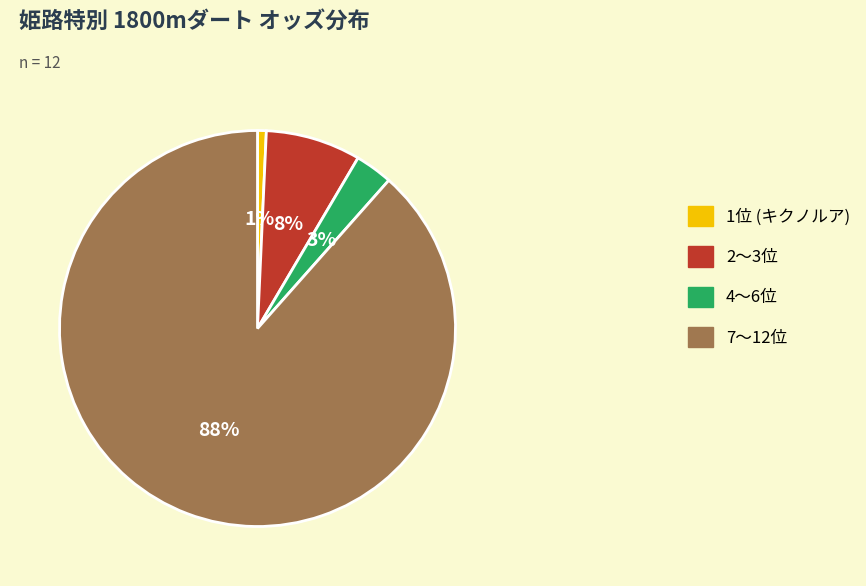

Which slice is the smallest?

1位 (キクノルア)